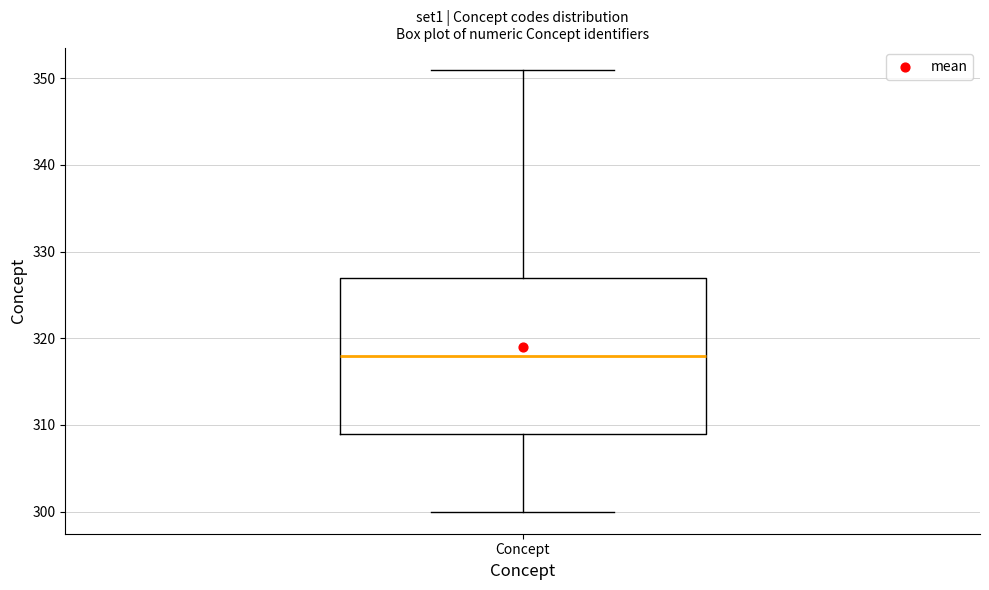

Where does the median line of the box for Concept sit on the y-axis? The values are not printed on the chart, so give them approximately, as read against the axis.

318